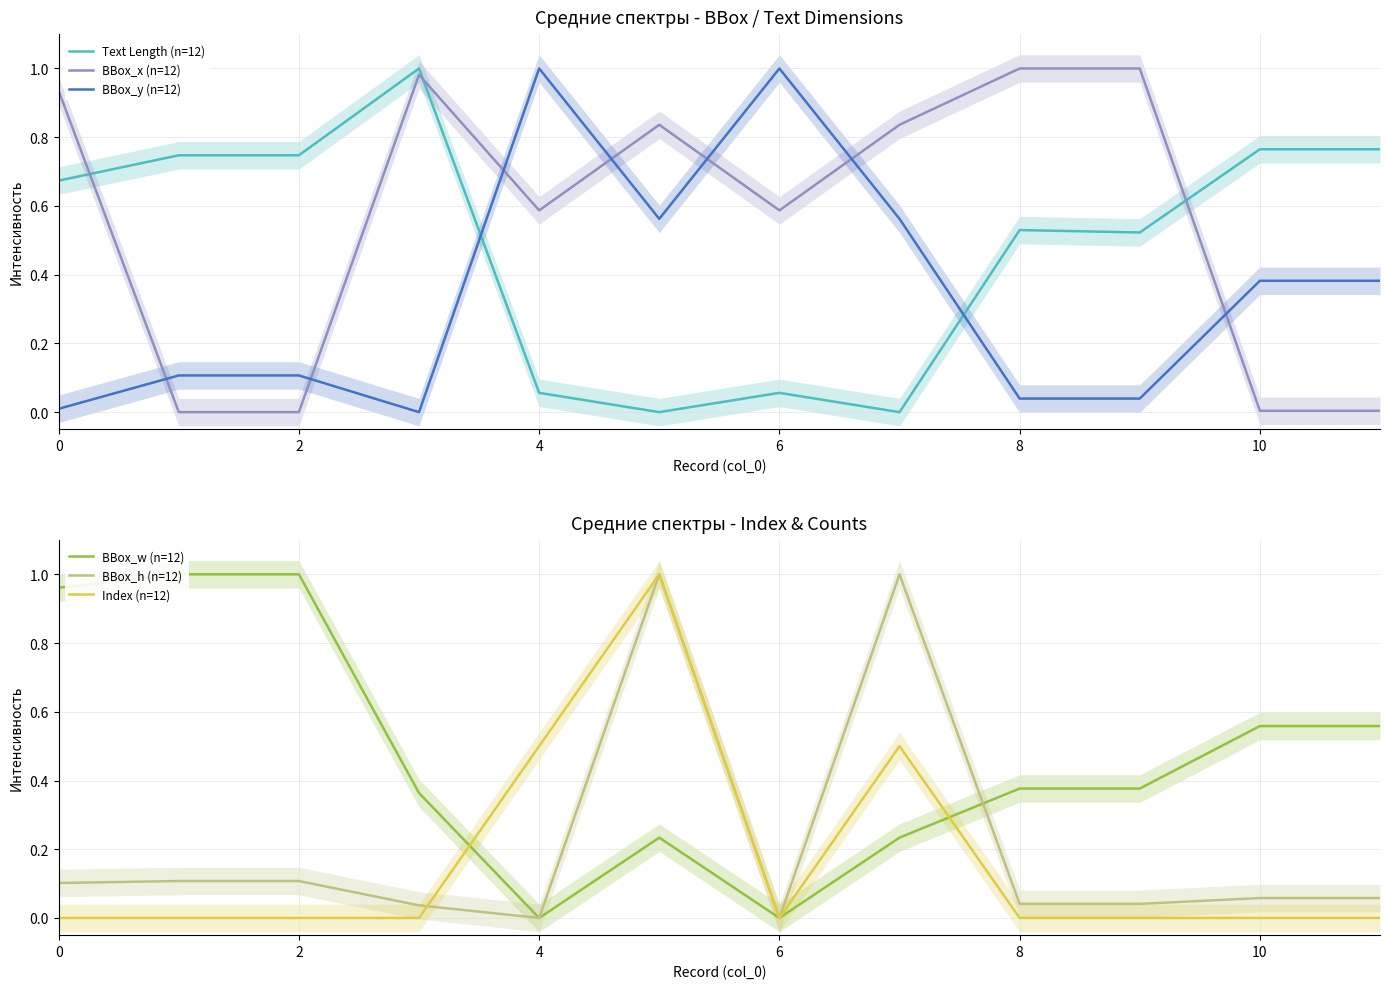

What is the approximate value of Text Length (n=12) at 10?

0.8